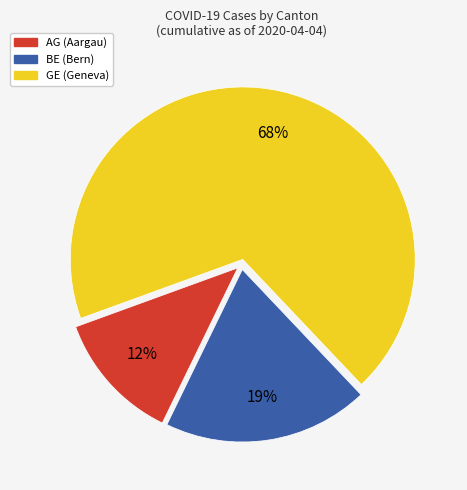

Is the sum of BE and GE greater than half?

Yes